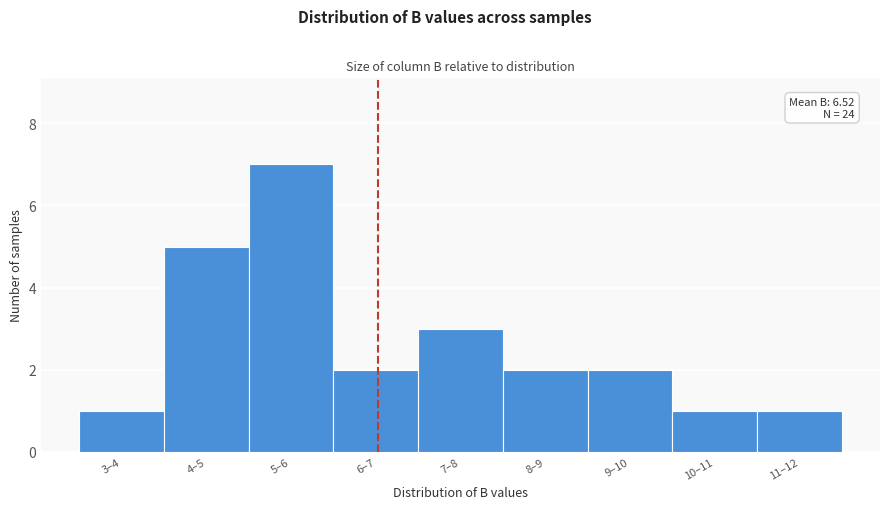

Reading left to right, what are all the values shown in this chart?

1	5	7	2	3	2	2	1	1